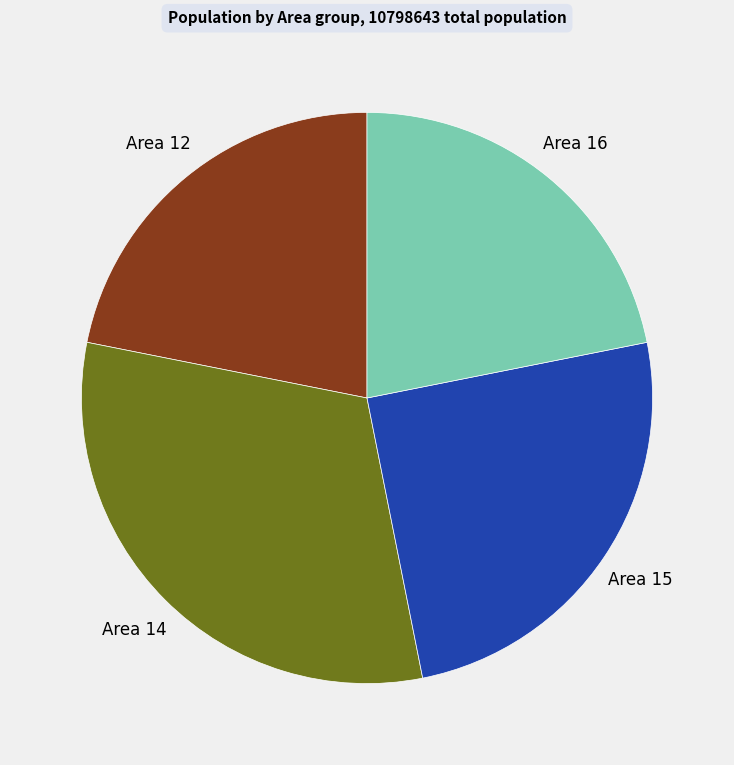

Does any single category account for the majority?

No